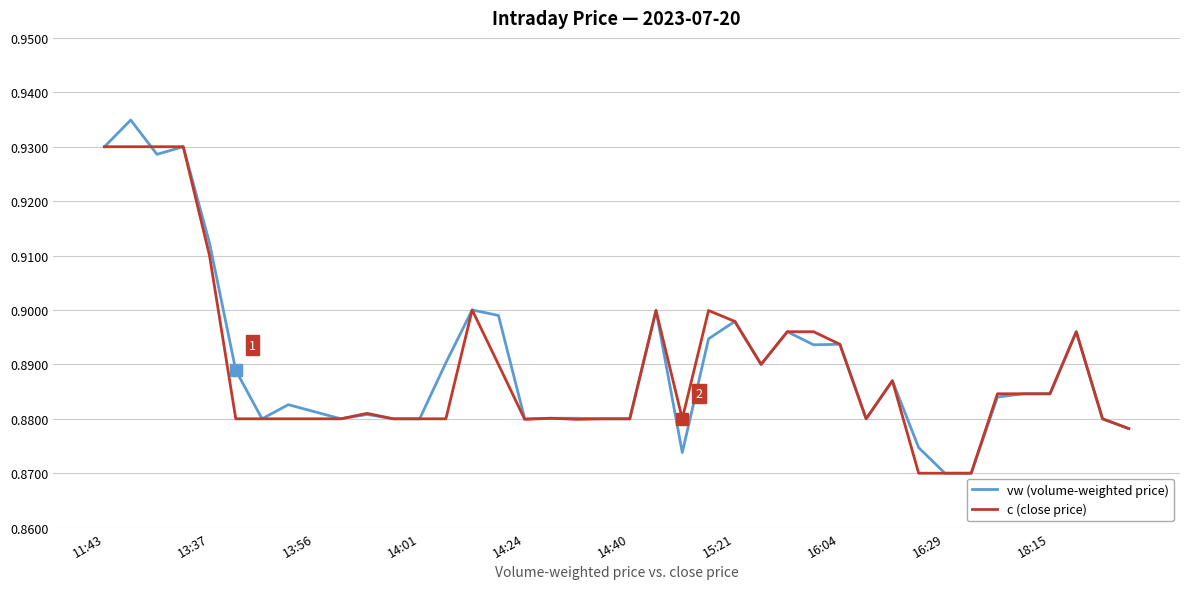

Does the chart have visible grid lines?

Yes